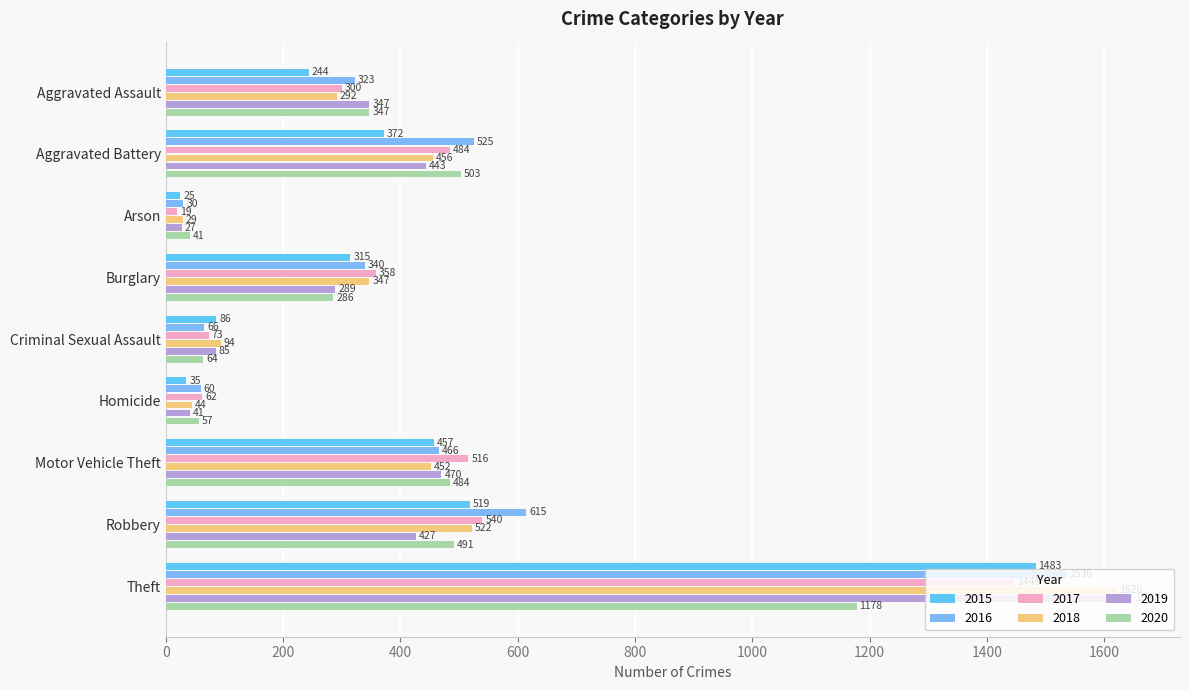

Count the number of categories in the chart.

9